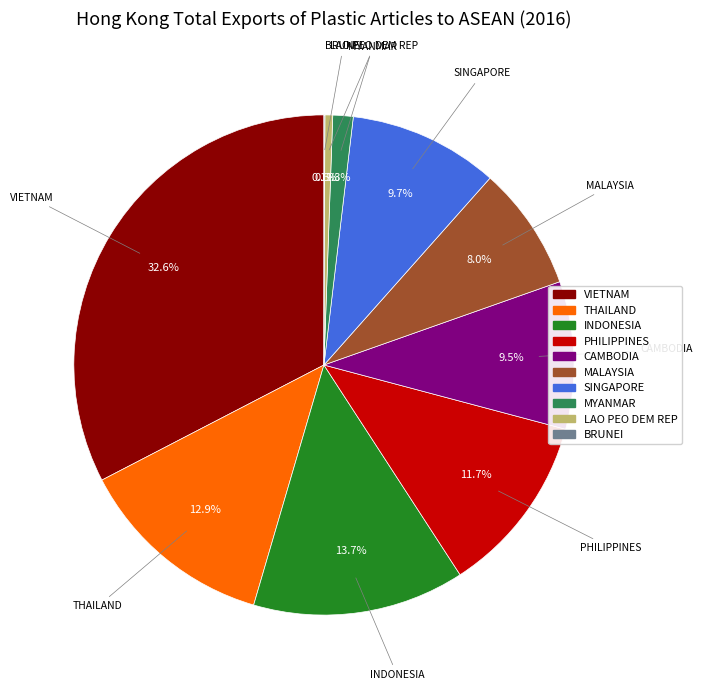

True or false: MALAYSIA accounts for 8% of the total.

True